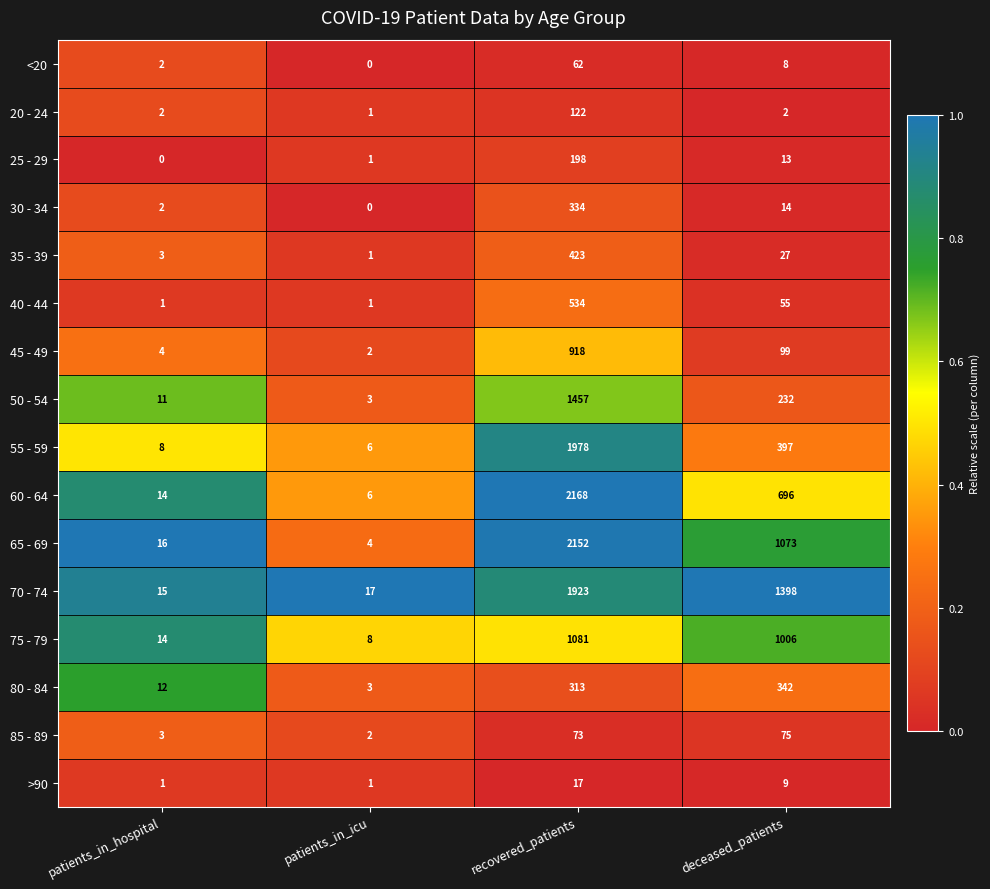

What is the difference between the maximum and second lowest values in the 45 - 49 series?

914